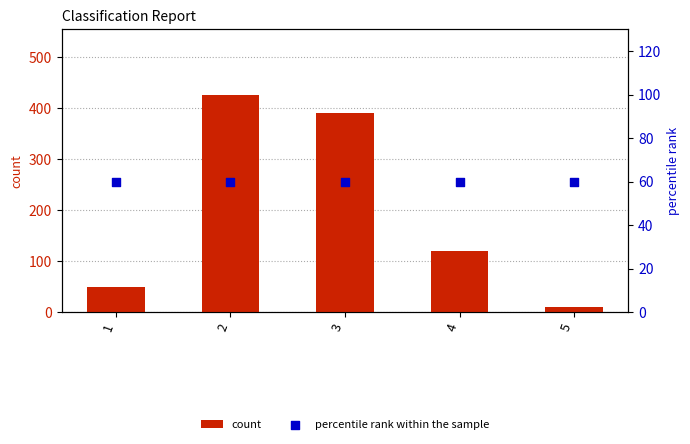

Which series has the largest total across all categories?

count